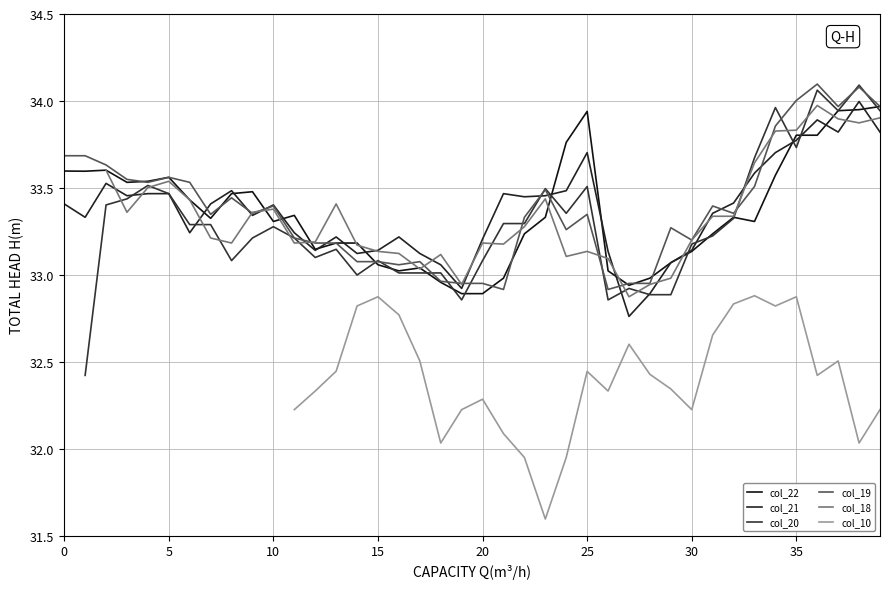

The col_22 series shows 52.2 at 34. True or false?

False